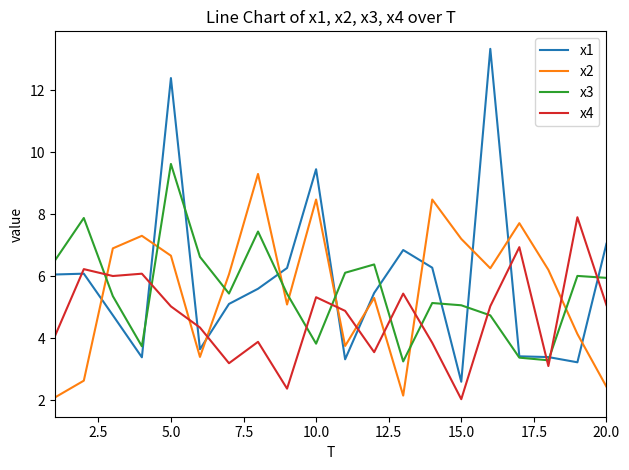

After their last crossing, which series has the higher values: x2 or x4?

x4